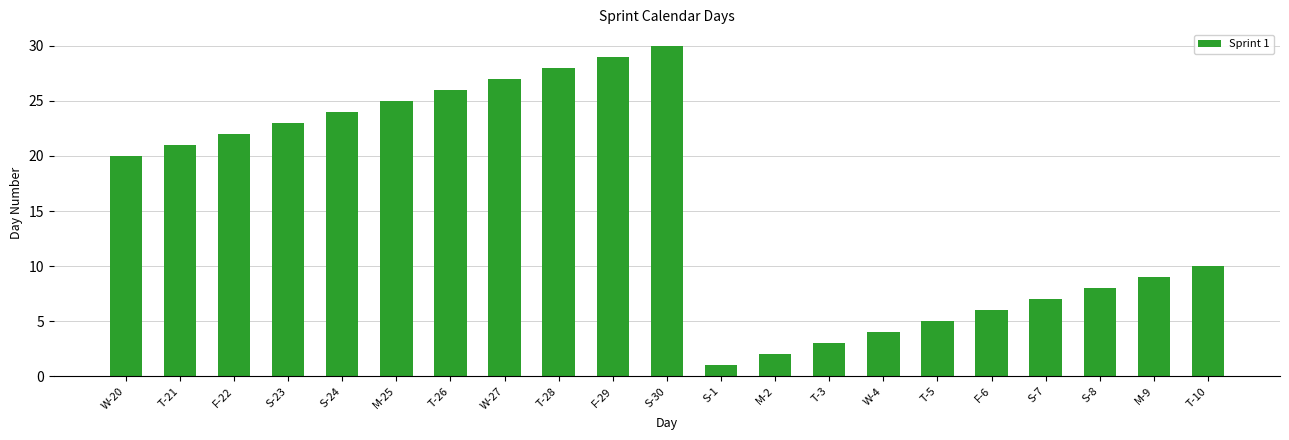

Reading left to right, extract all data points from this chart.

20	21	22	23	24	25	26	27	28	29	30	1	2	3	4	5	6	7	8	9	10